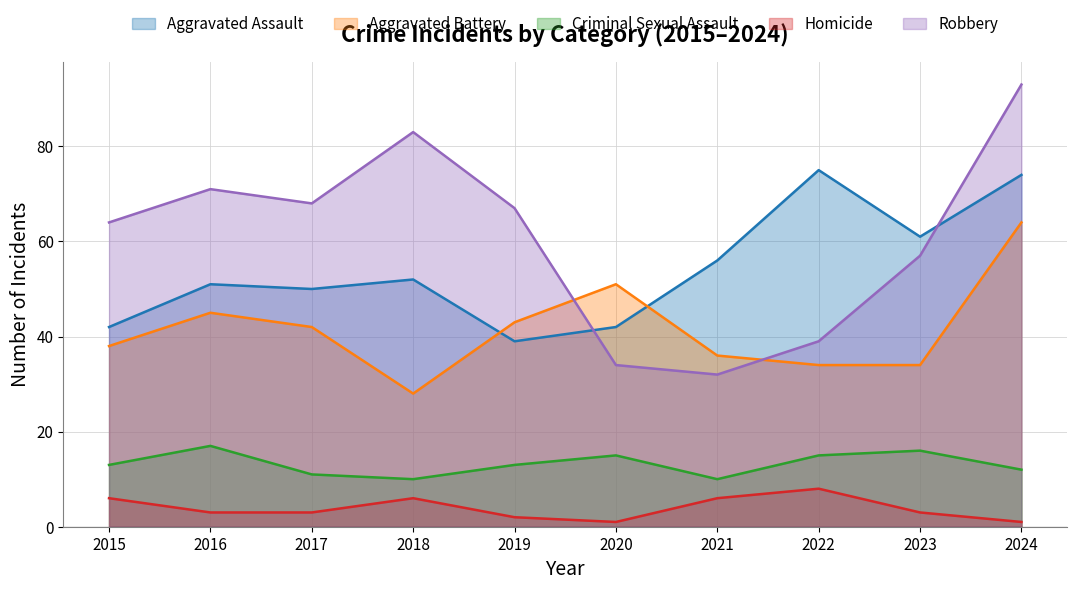

How many lines are shown in the chart?

5